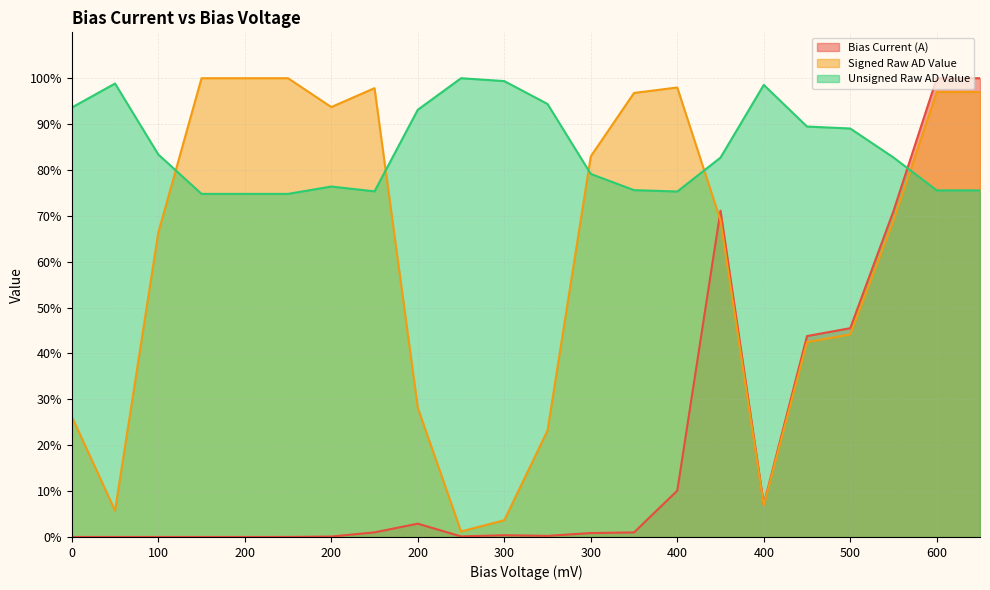

Reading left to right, what are all the values shown in this chart?

Bias Current (A): 0.0	0.0	0.0	0.0	0.0	0.0	0.1	1.0	2.9	0.1	0.4	0.2	0.9	1.0	10.1	71.1	7.1	43.8	45.5	71.1	100.0	100.0
Signed Raw AD Value: 26.2	5.7	66.3	100.0	100.0	100.0	93.7	97.8	28.2	1.2	3.7	23.2	83.0	96.8	98.0	69.0	6.9	42.5	44.1	68.9	97.0	97.0
Unsigned Raw AD Value: 93.6	98.8	83.4	74.8	74.8	74.8	76.4	75.3	93.1	100.0	99.4	94.4	79.1	75.6	75.3	82.7	98.5	89.5	89.0	82.7	75.6	75.6